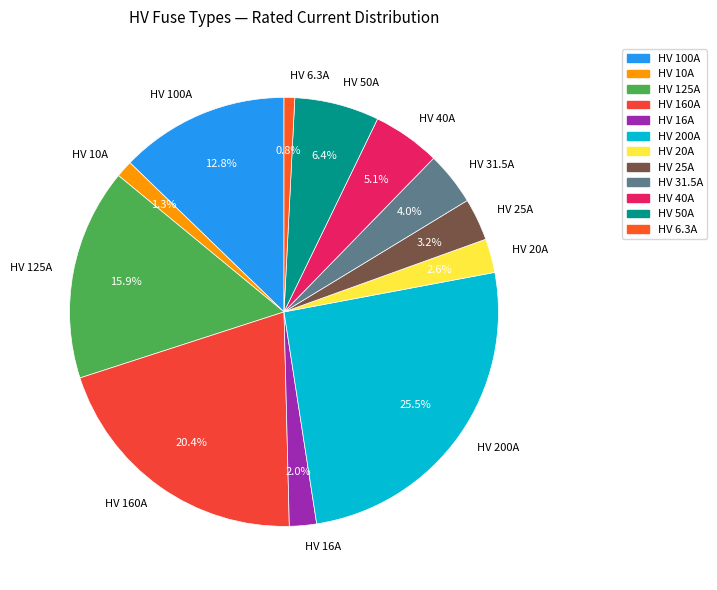

To the nearest percent, what is the difference between the largest and smallest slice percentages?

25%